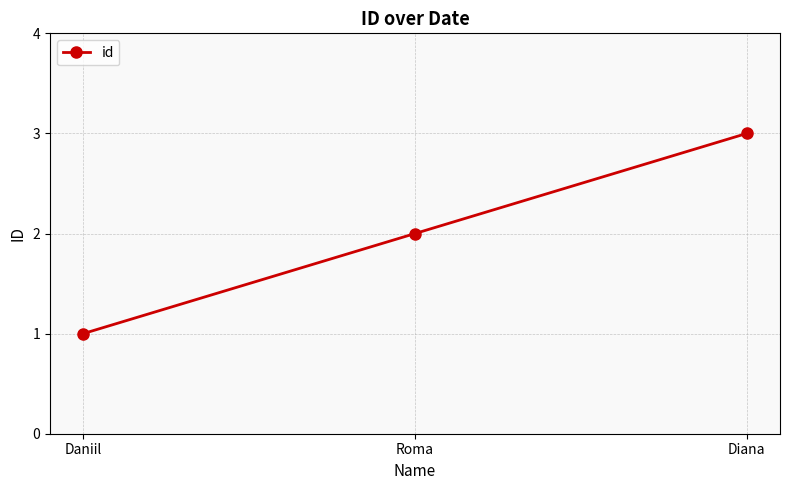

Count the values in the range 1 to 3.

3